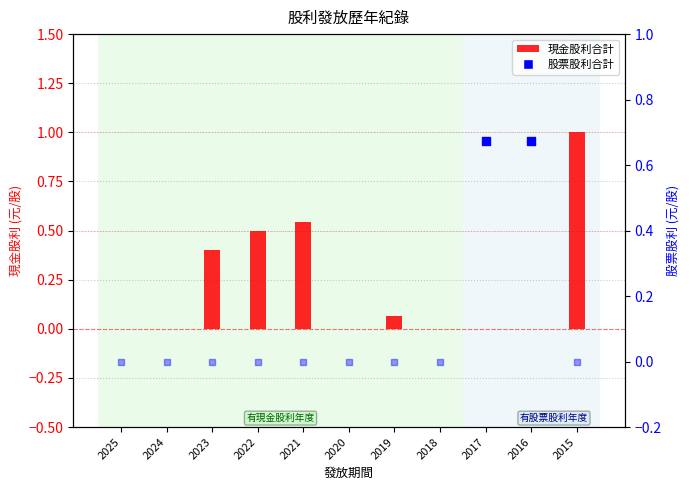

What is the change in value from 2019 to 2016?

-0.1